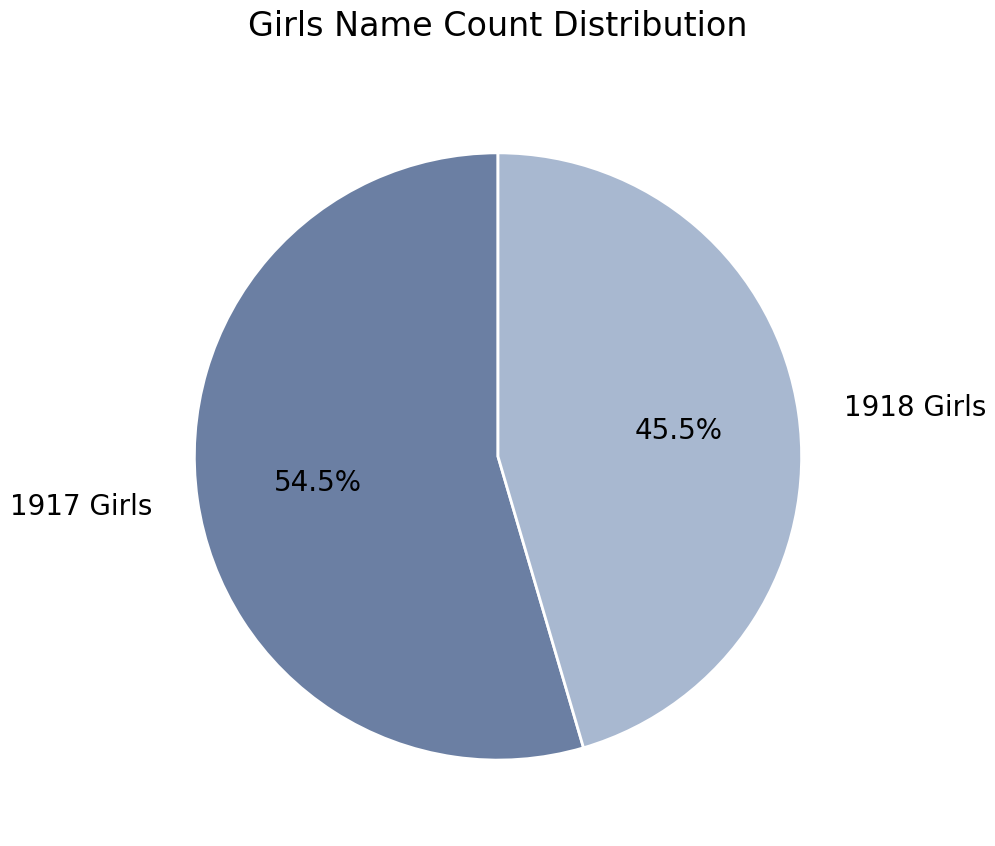

Combined, what portion of the pie is 1918 Girls and 1917 Girls?

100.0%